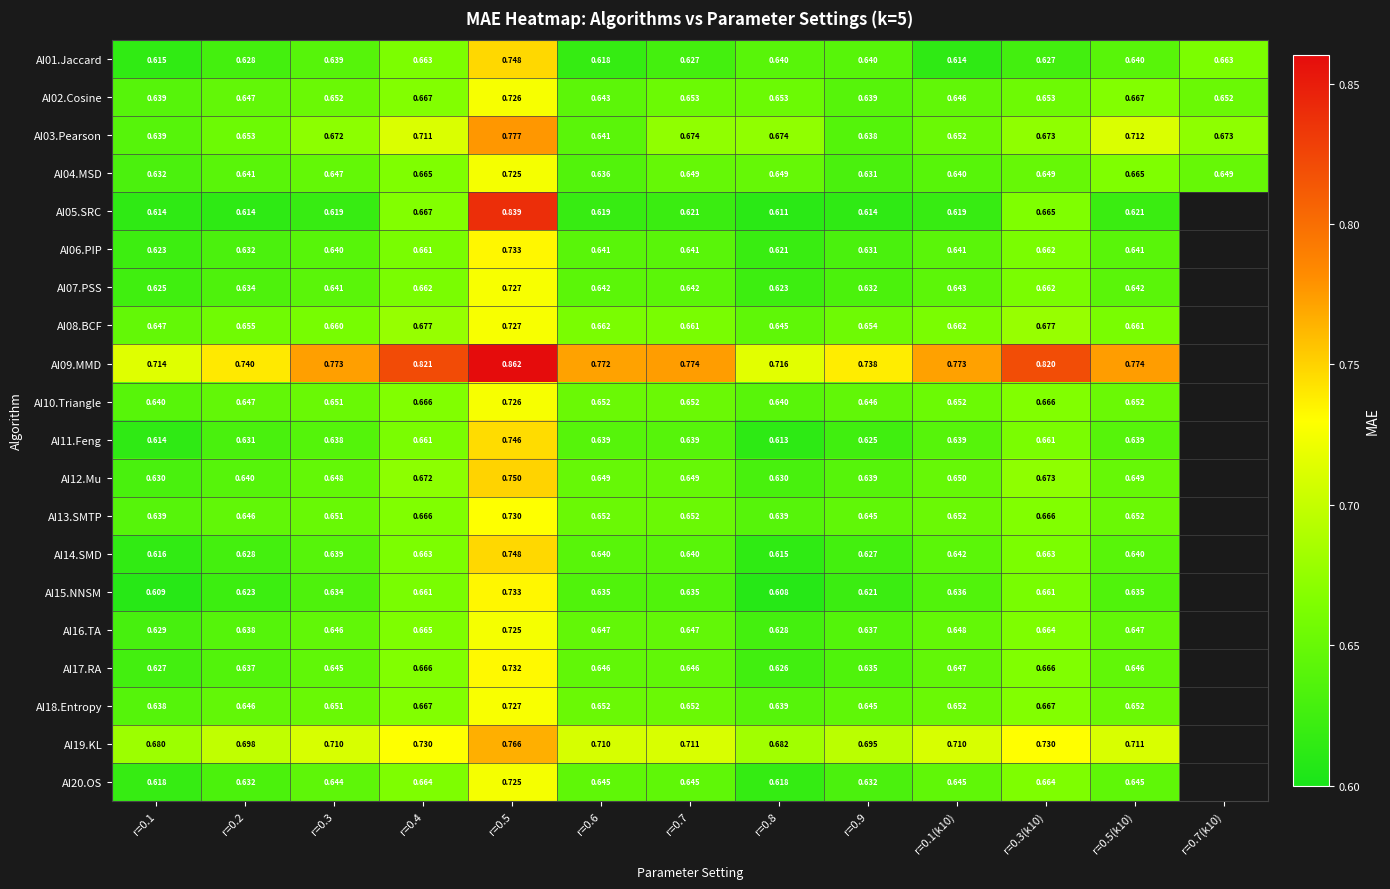

Is the value of AI16.TA at r=0.1 greater than the value of AI04.MSD at r=0.9?

No